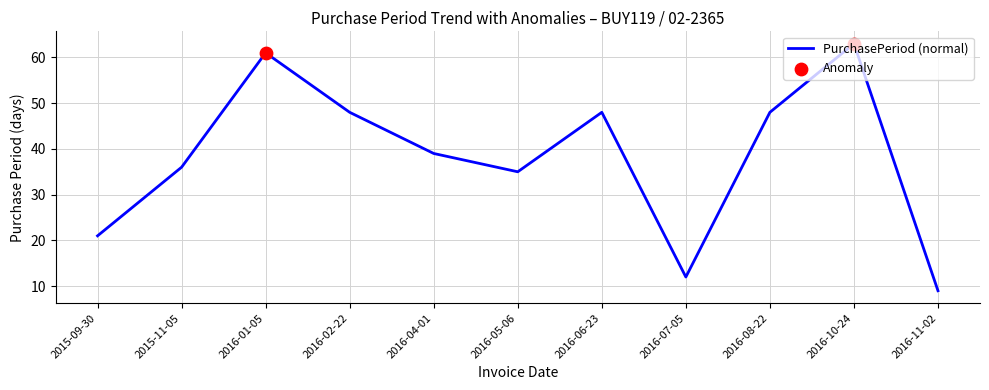

Which has a higher value, 2016-08-22 or 2016-04-01?

2016-08-22